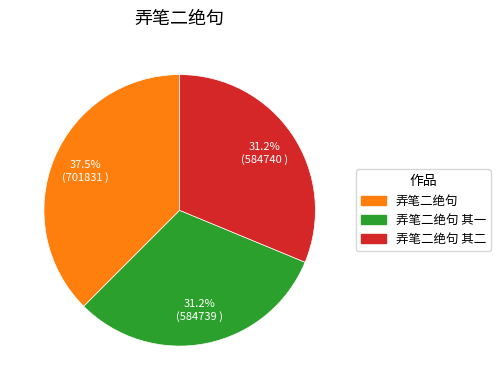

Which category has the biggest portion of the pie?

弄笔二绝句